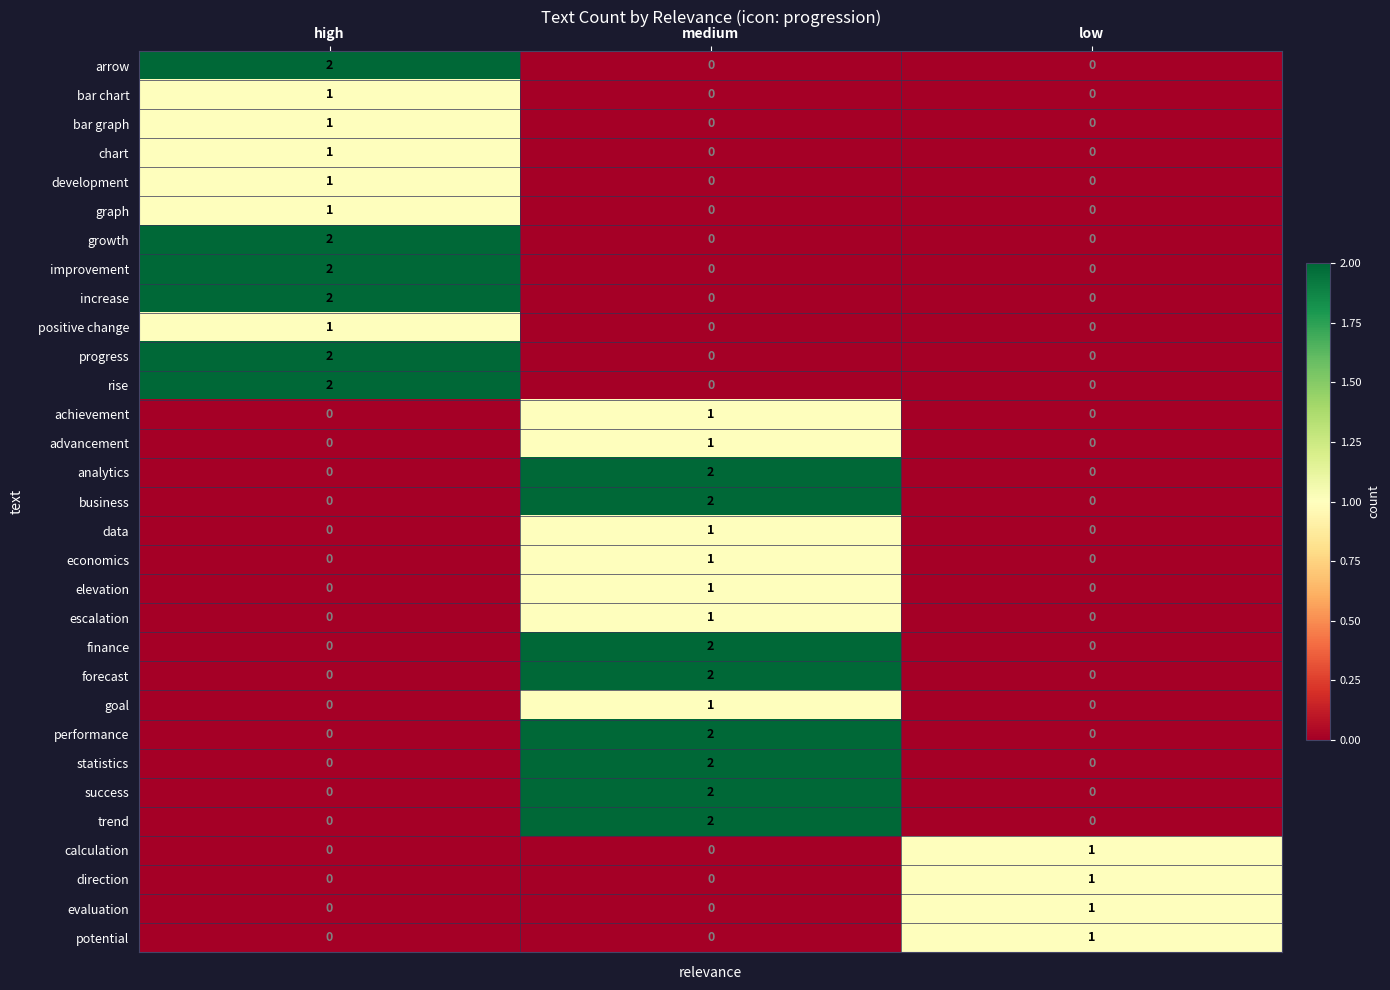

At which label does forecast reach its peak?

medium